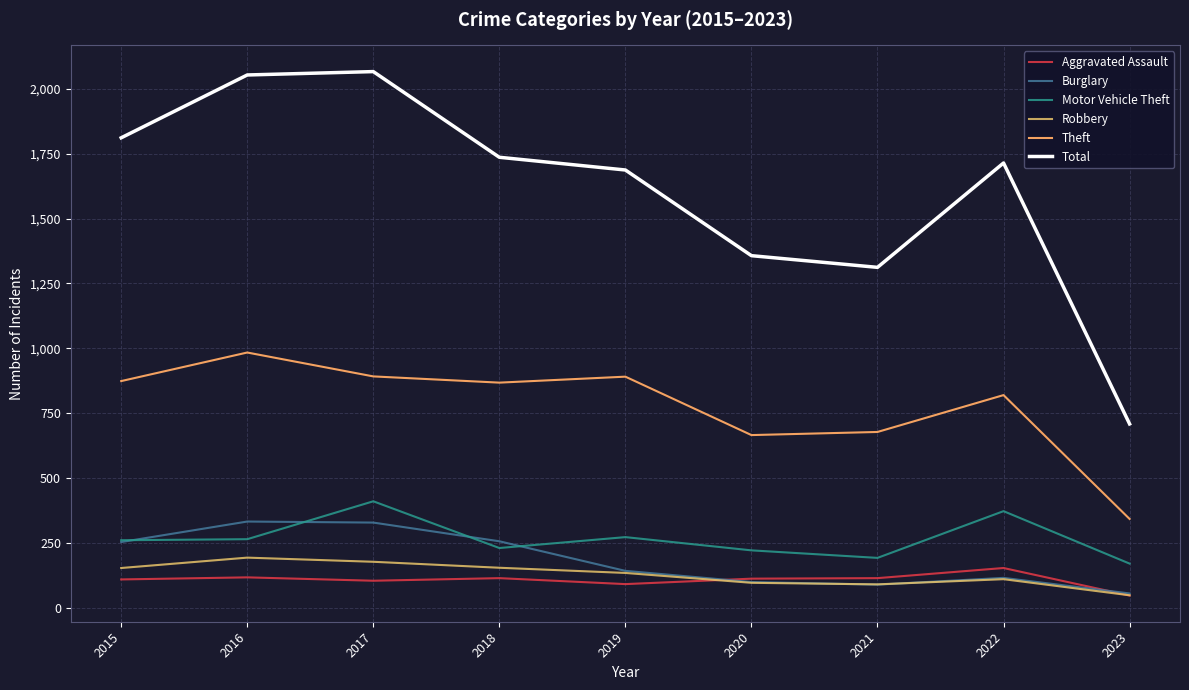

At how many categories does at least one series exceed 1558?

6